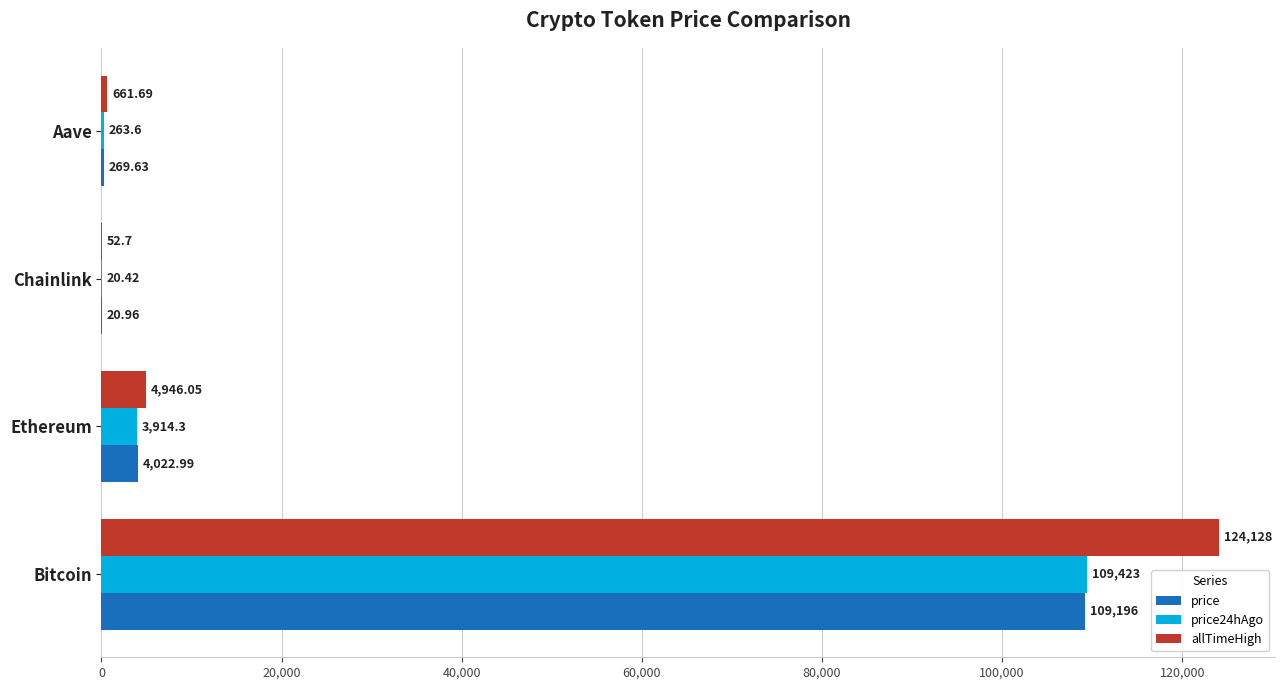

What is the sum of the allTimeHigh values at Ethereum and Bitcoin?

129074.1